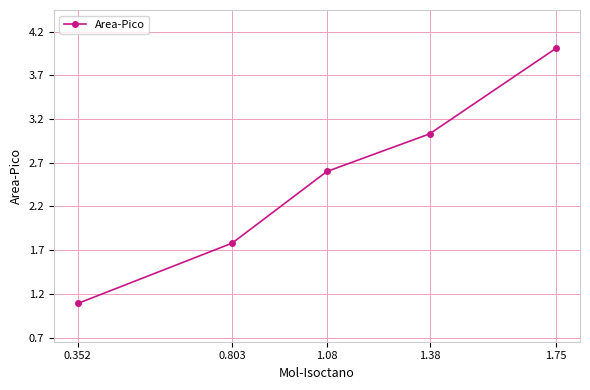

How many distinct data groups are displayed?

1